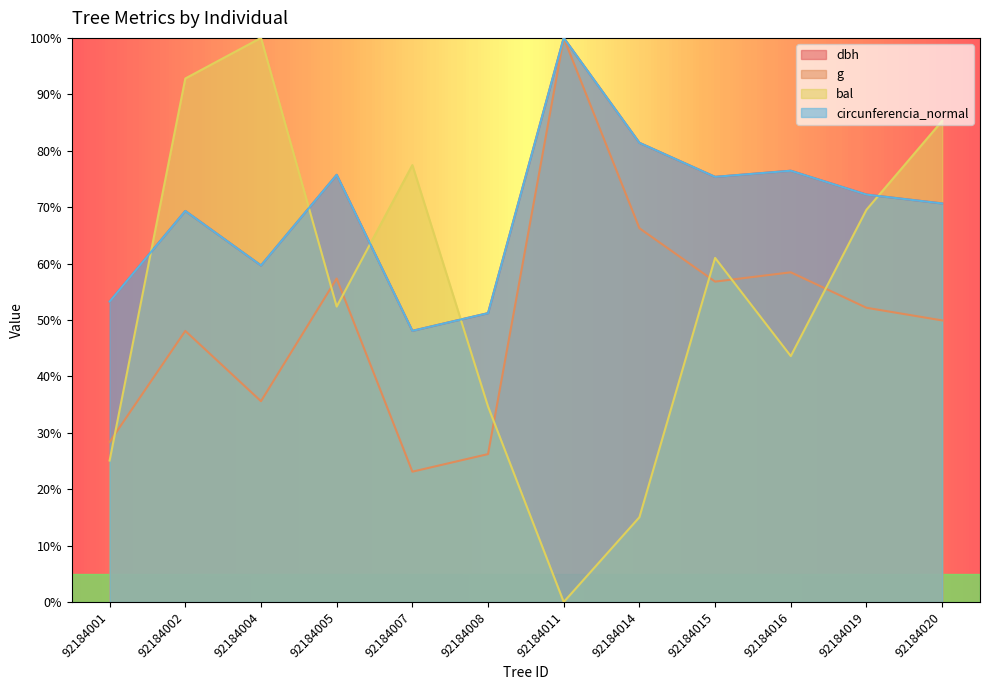

What is the value of the g point at the 10th from the left?

58.4